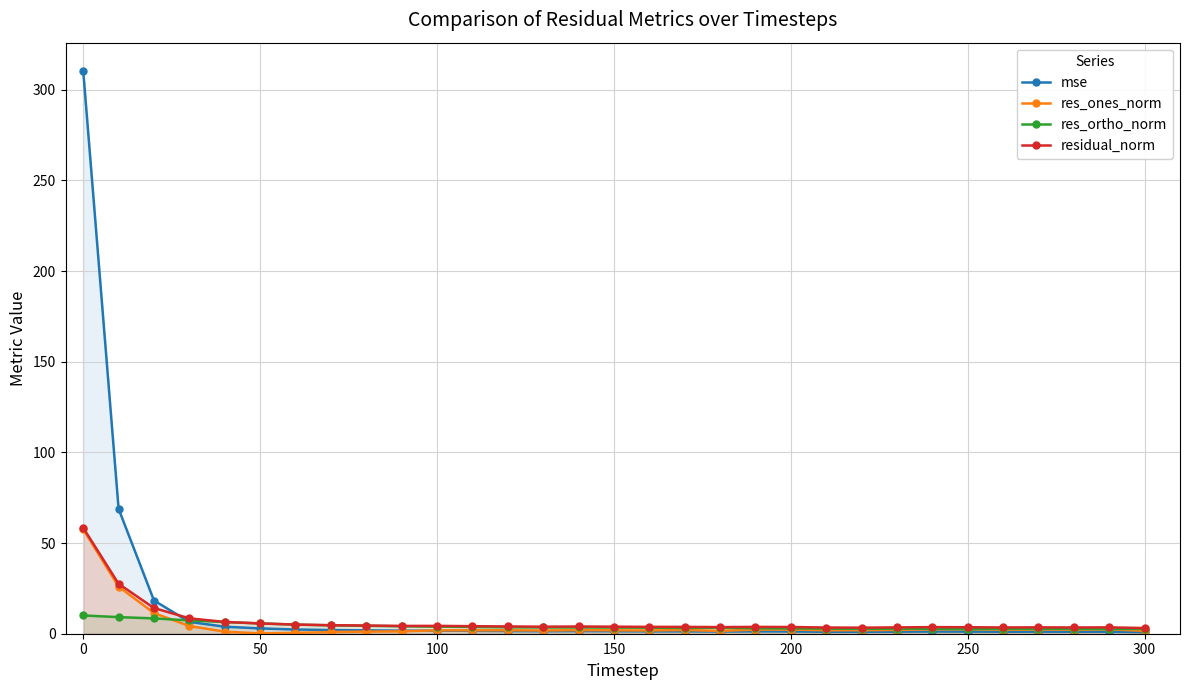

Which series has the largest range (max minus min)?

mse